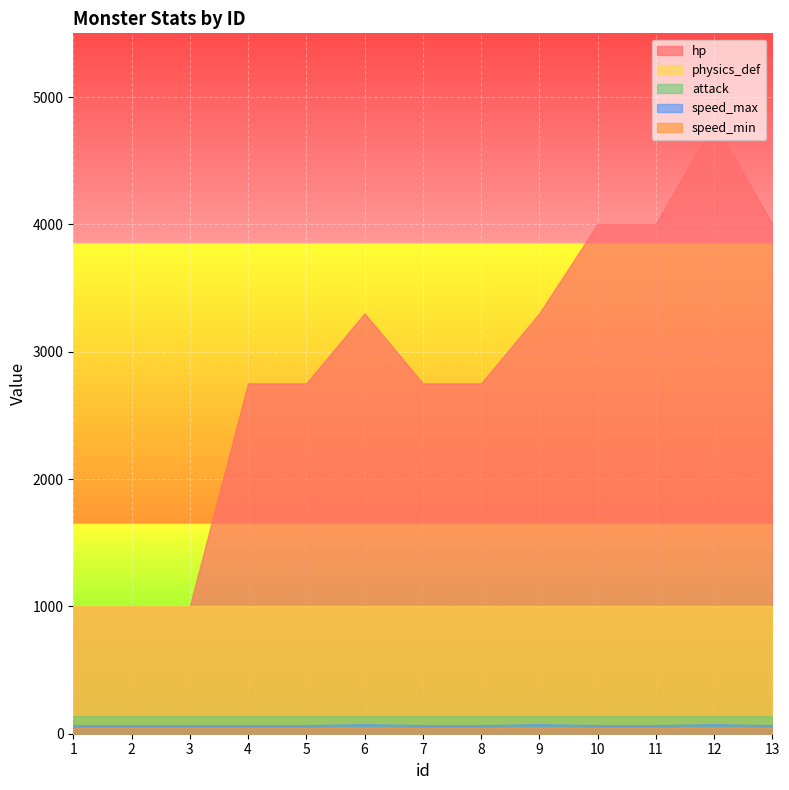

Which series changed the most between 2 and 8?

hp